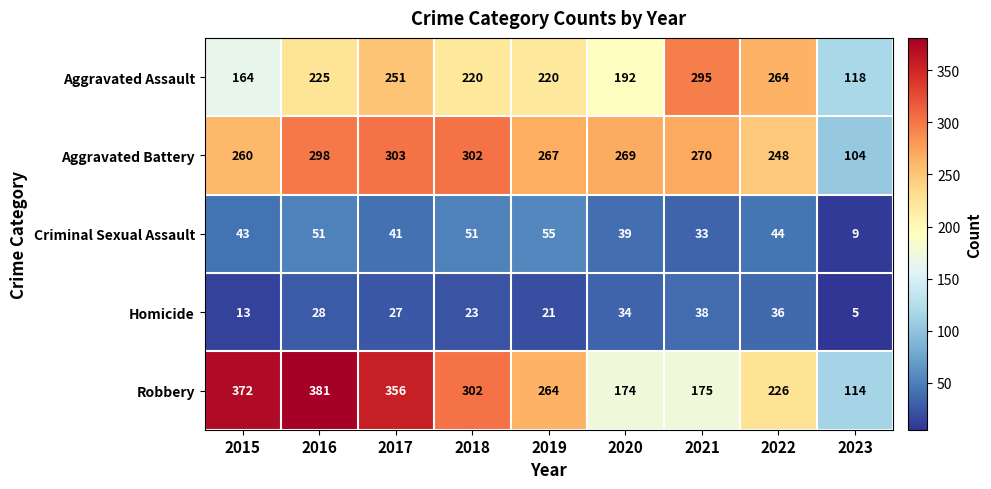

How many data points in Criminal Sexual Assault are less than 43?

4